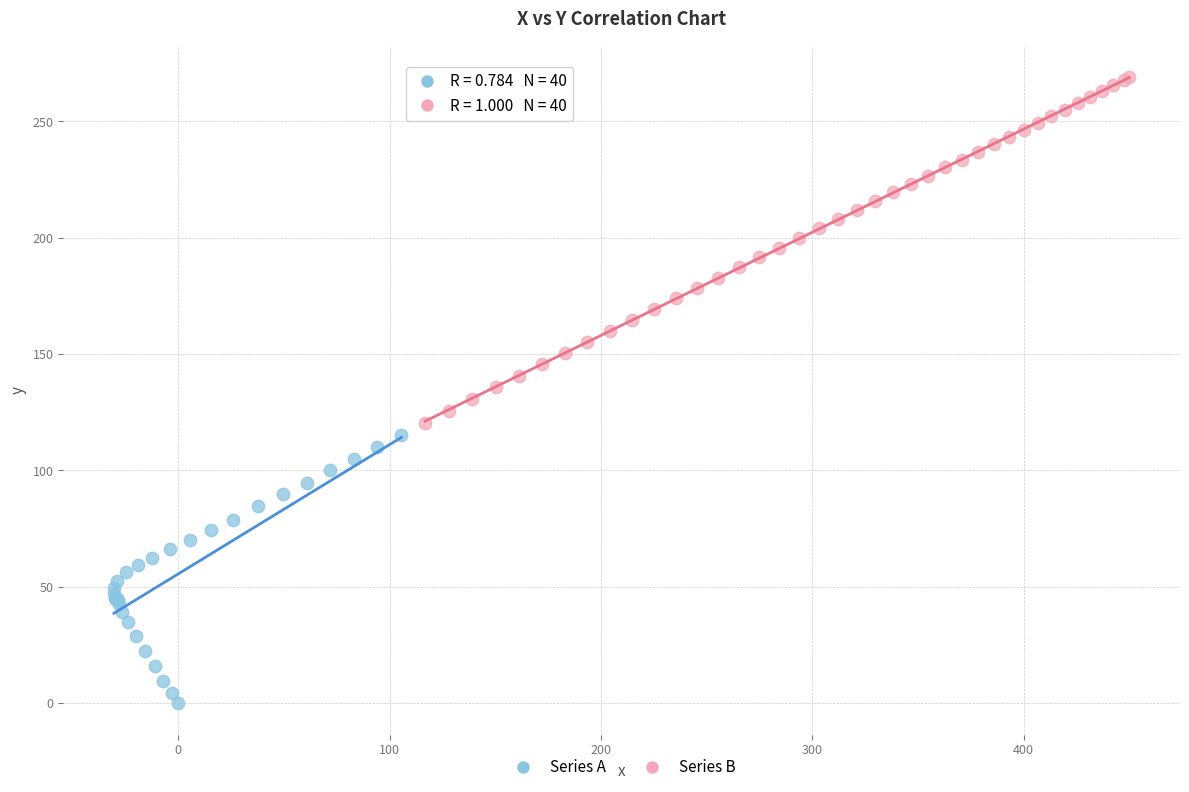

Which series reaches the maximum Y coordinate?

Series B